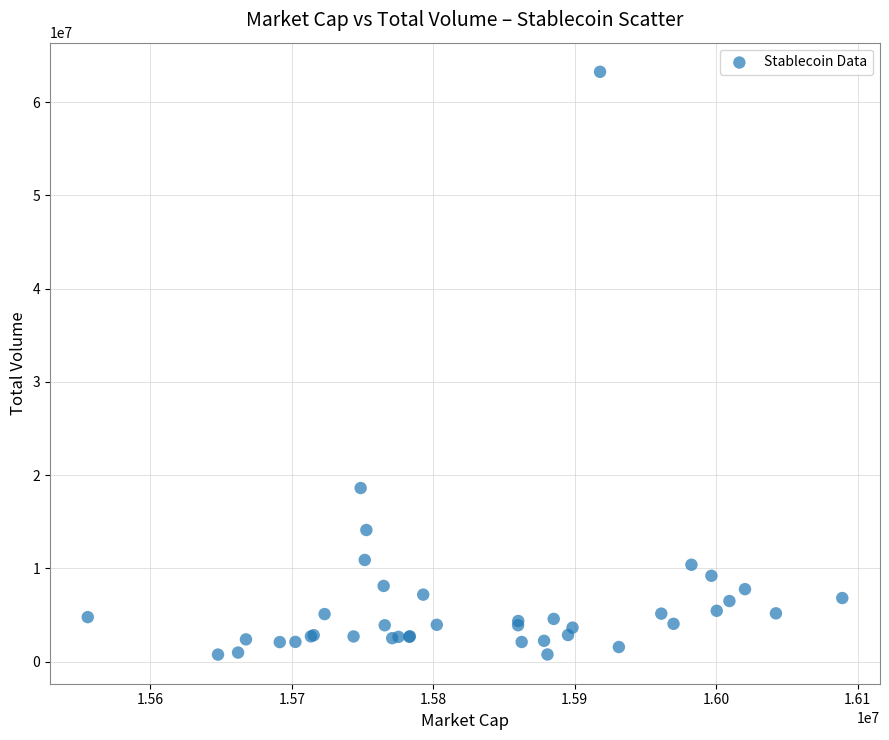

What Y value in the scatter plot is closest to 31995902?

18611480.2